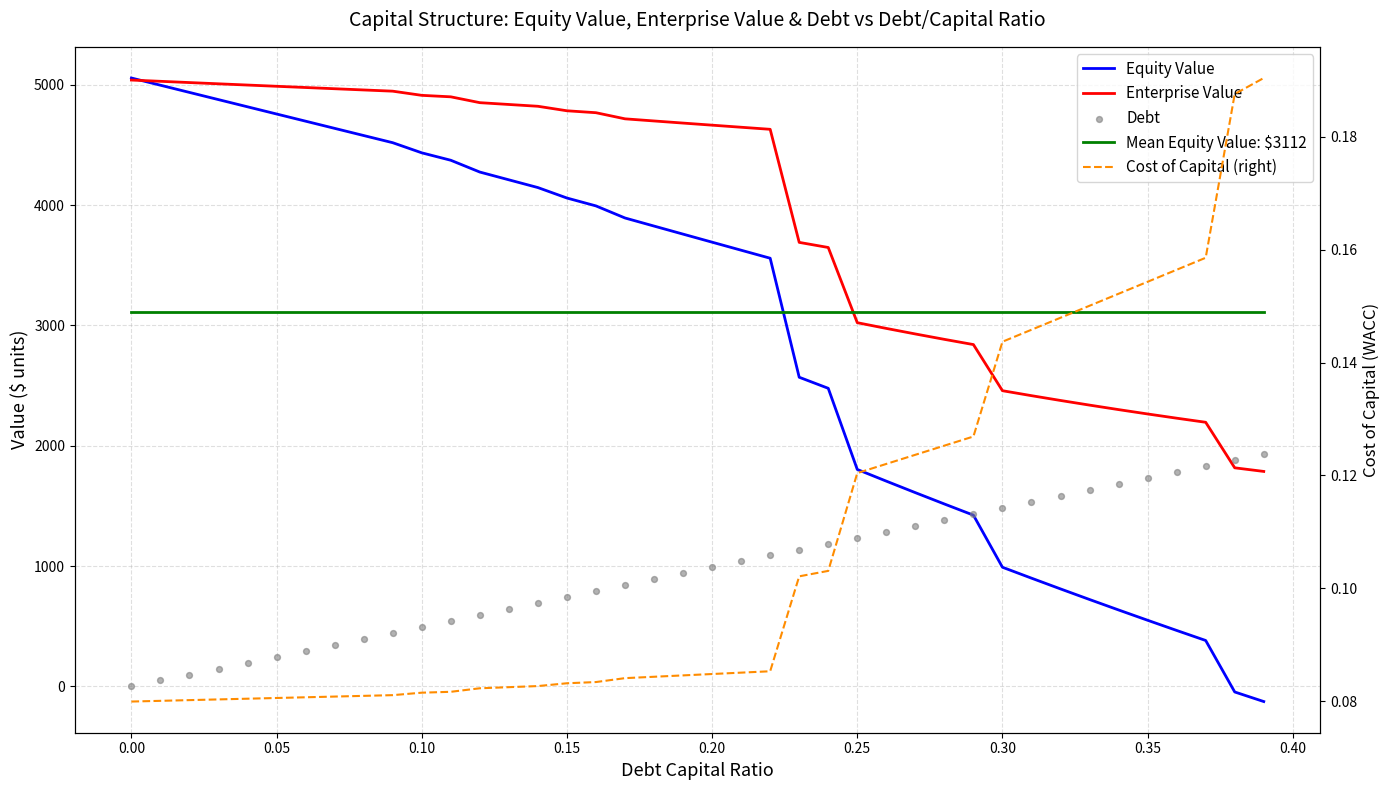

What are all the series names shown in the legend?

Equity Value, Enterprise Value, Mean Equity Value: $3112, Debt, Cost of Capital (right)